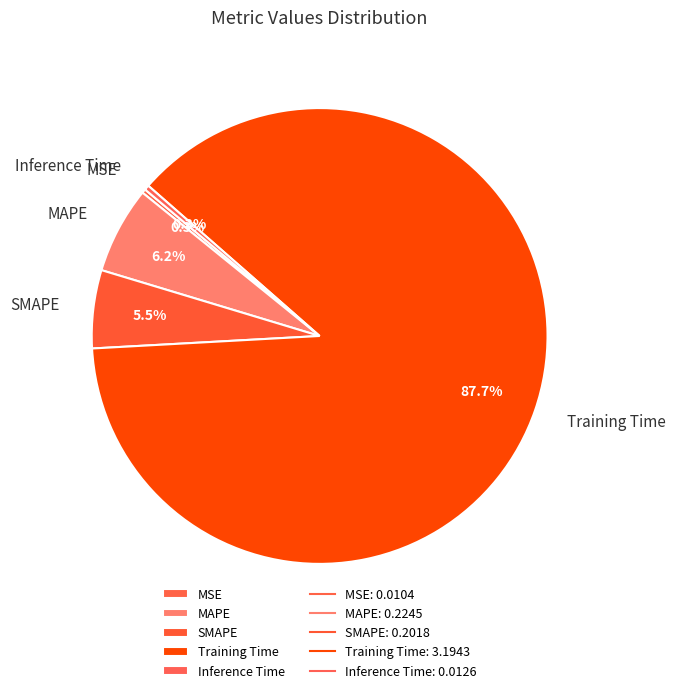

What is the largest slice in the pie chart?

Training Time